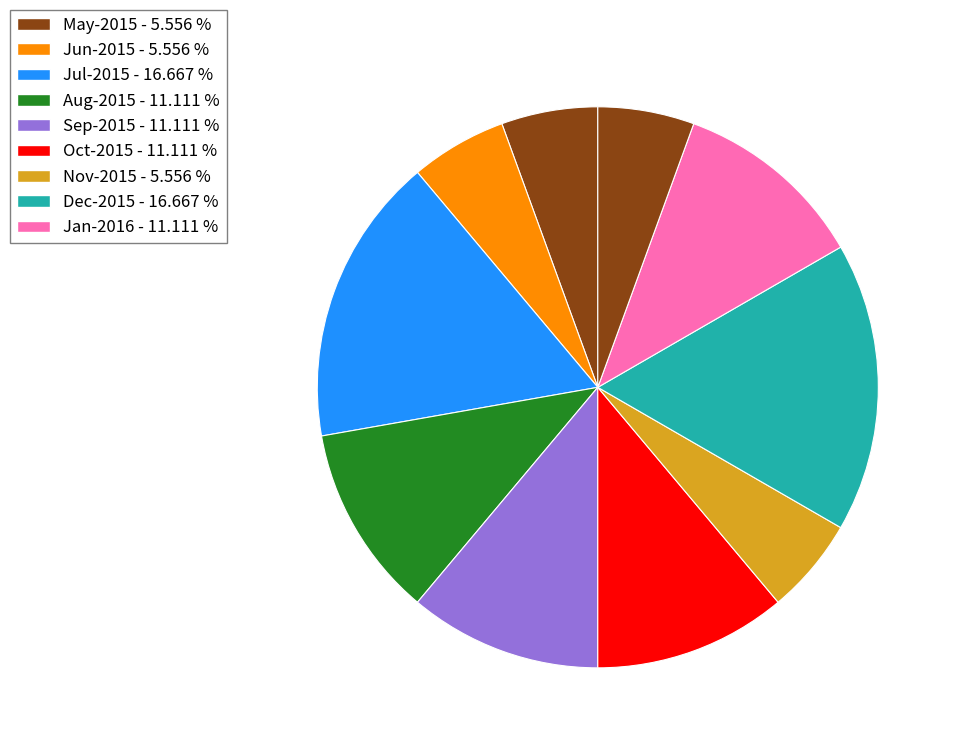

Count the number of slices in the pie.

10